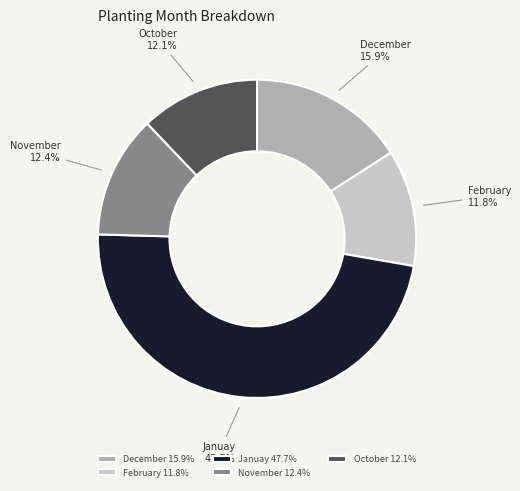

What portion of the pie excludes Januay?

52.3%